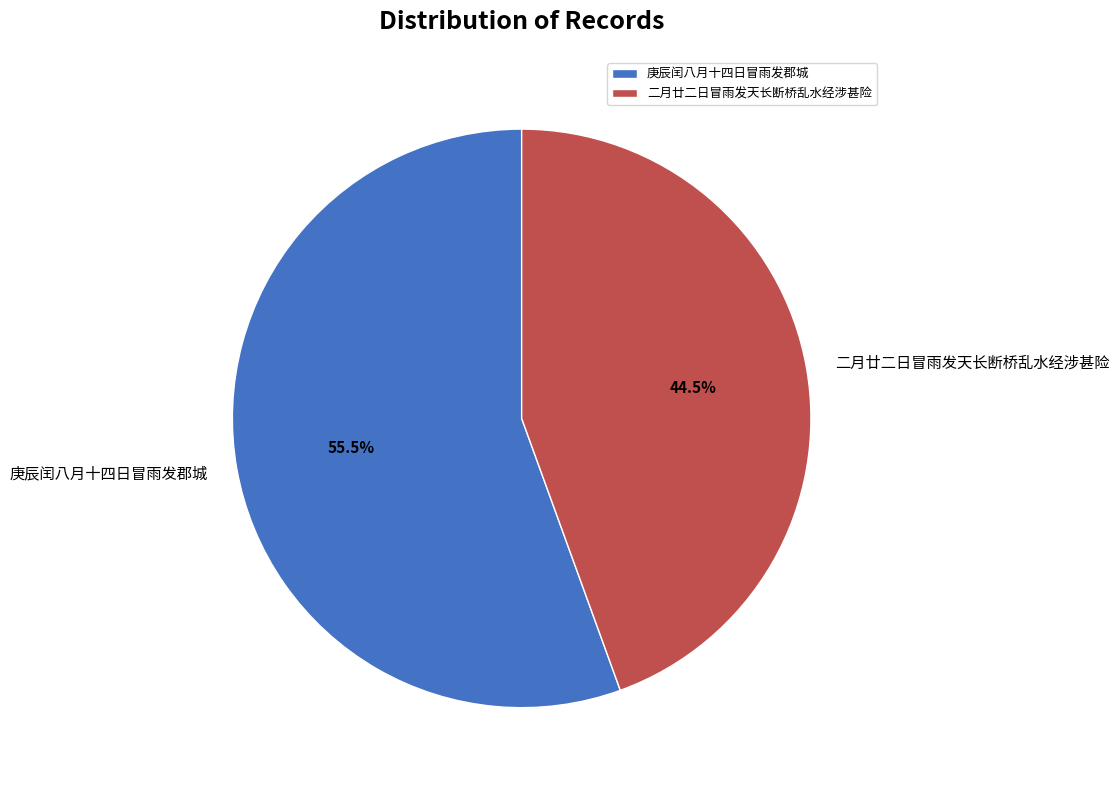

Which slice is the largest?

庚辰闰八月十四日冒雨发郡城